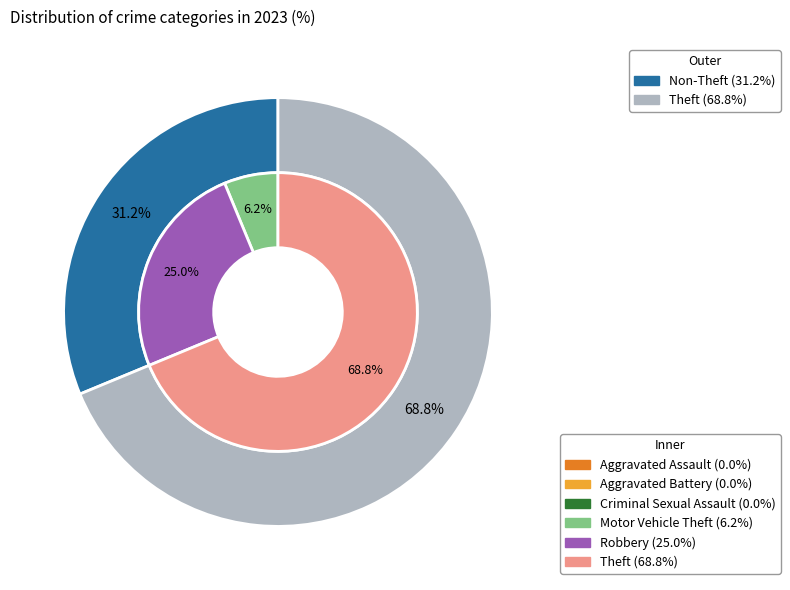

Between Motor Vehicle Theft and Aggravated Assault, which is larger?

Motor Vehicle Theft